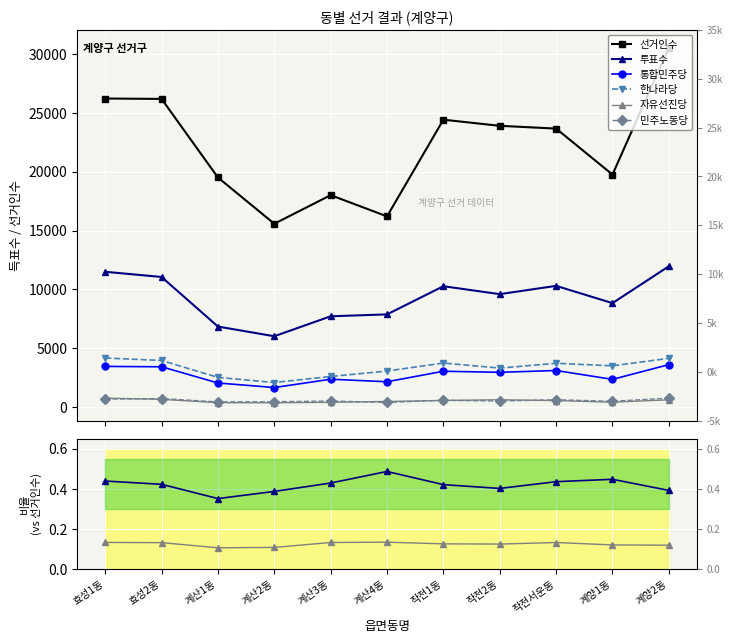

Reading right to left, list all the values displayed in this chart.

선거인수: 30536.0	19759.0	23665.0	23900.0	24420.0	16209.0	18012.0	15582.0	19511.0	26185.0	26219.0
투표수: 0.4	0.4	0.4	0.4	0.4	0.5	0.4	0.4	0.4	0.4	0.4
통합민주당: 0.1	0.1	0.1	0.1	0.1	0.1	0.1	0.1	0.1	0.1	0.1
한나라당: 4155.0	3515.0	3732.0	3326.0	3753.0	3075.0	2612.0	2100.0	2535.0	3974.0	4179.0
자유선진당: 632.0	428.0	565.0	636.0	577.0	489.0	419.0	381.0	391.0	669.0	776.0
민주노동당: 772.0	509.0	636.0	525.0	589.0	410.0	529.0	464.0	452.0	739.0	686.0